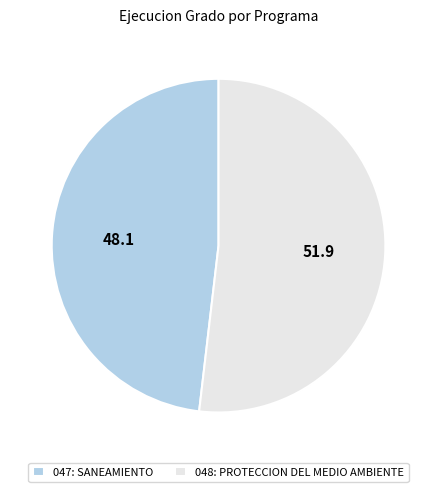

Is the sum of 048: PROTECCION DEL MEDIO AMBIENTE and 047: SANEAMIENTO greater than half?

Yes